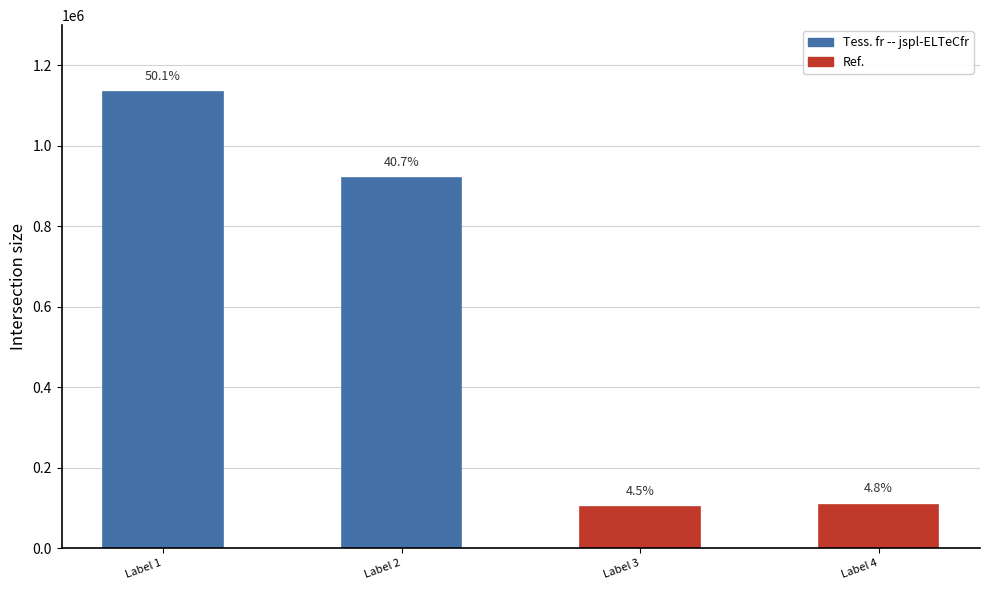

What is the value of the 1st bar from the left?

1134700